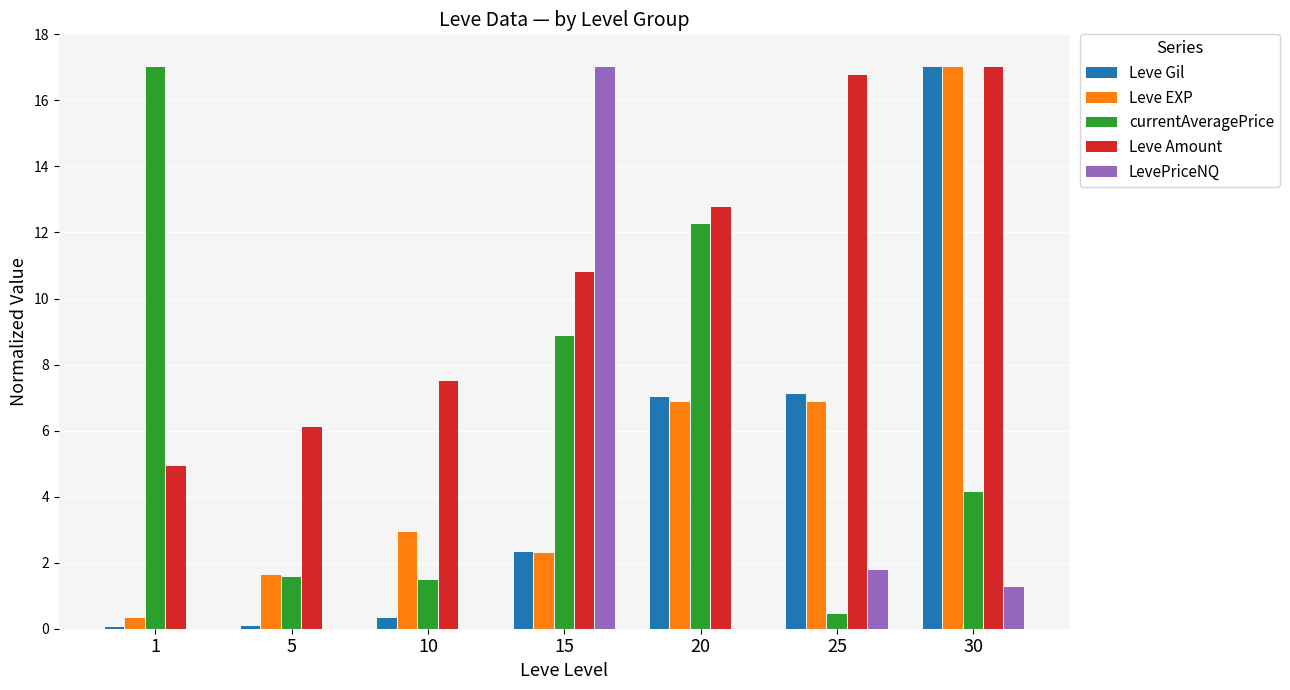

What is the average value of the currentAveragePrice series?

6.5